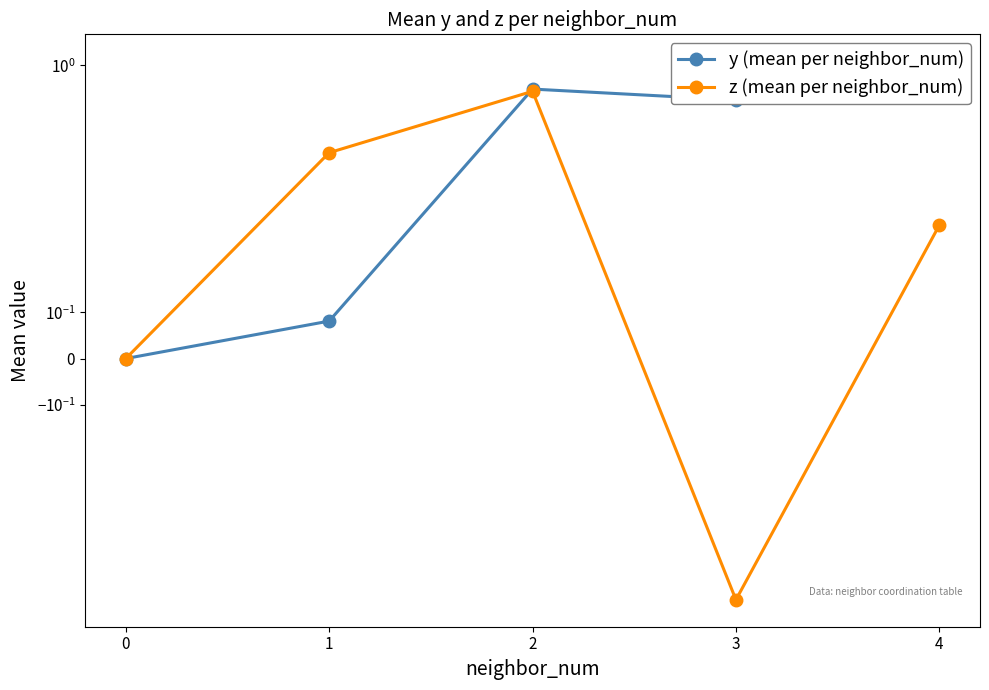

How many values in y (mean per neighbor_num) are above zero?

4